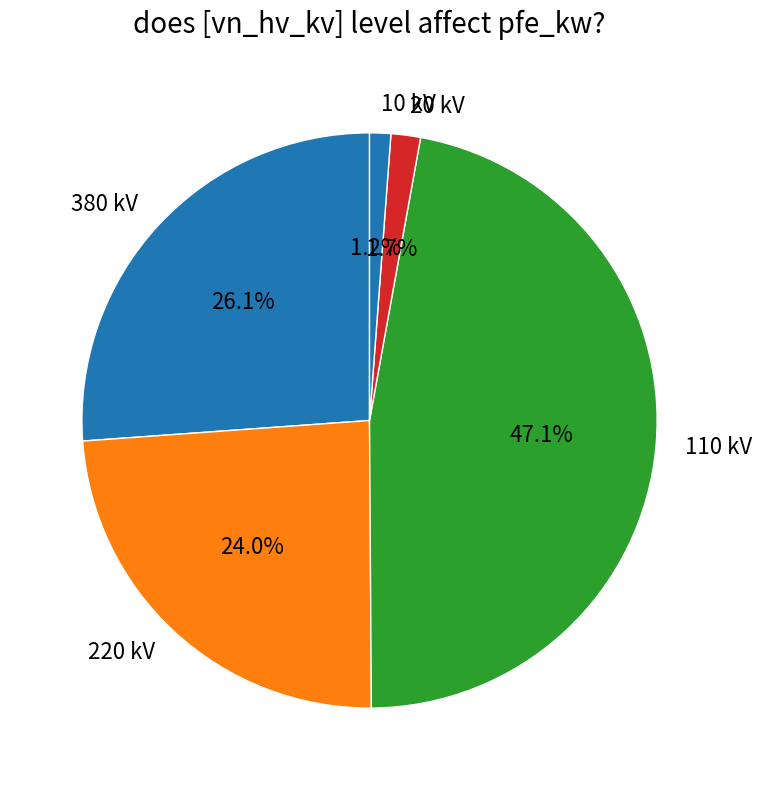

How many segments does this pie chart have?

5